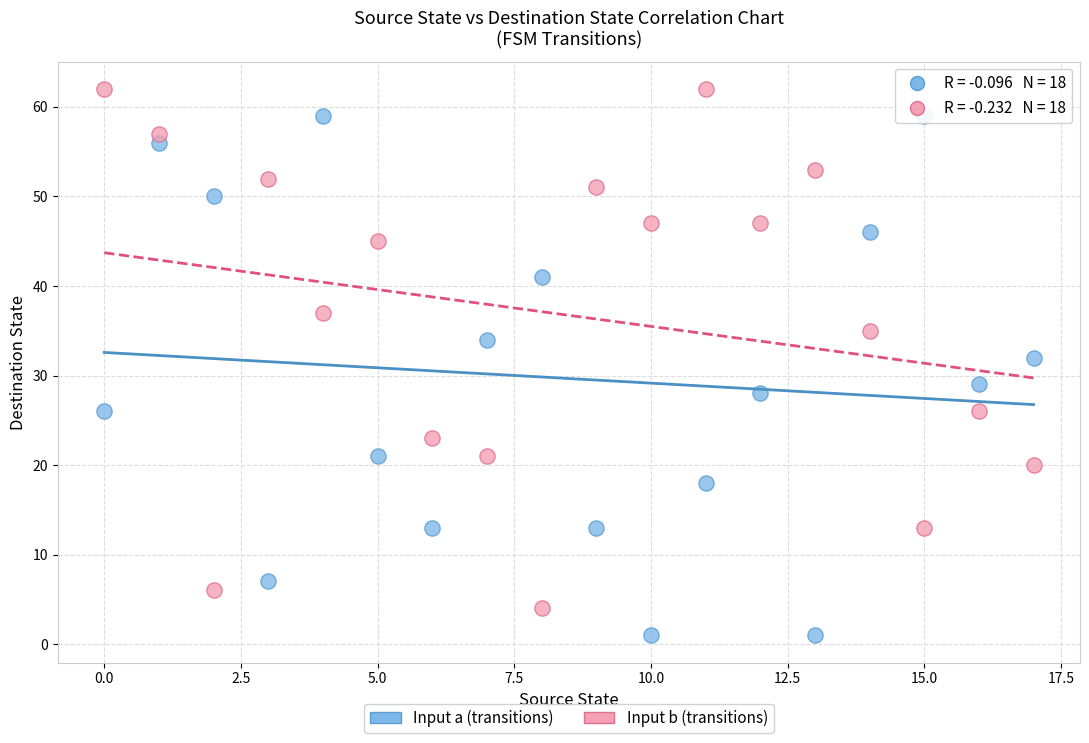

Which series contains the highest Y value?

Input b (transitions)